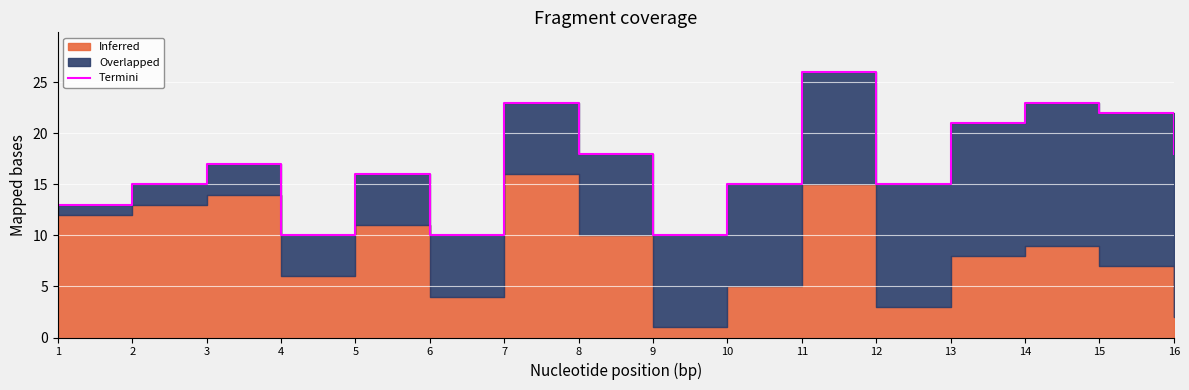

Between 4 and 13, which is larger?

13